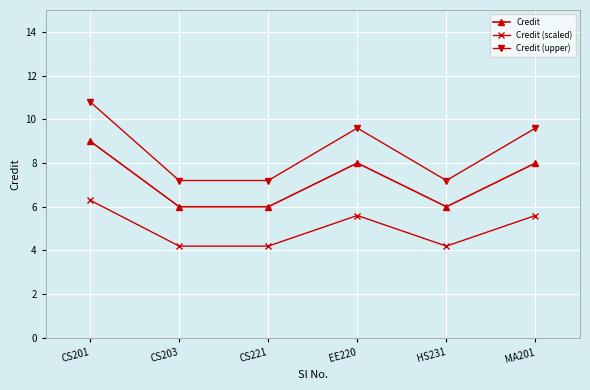

Where is the first local maximum for Credit (scaled)?

EE220